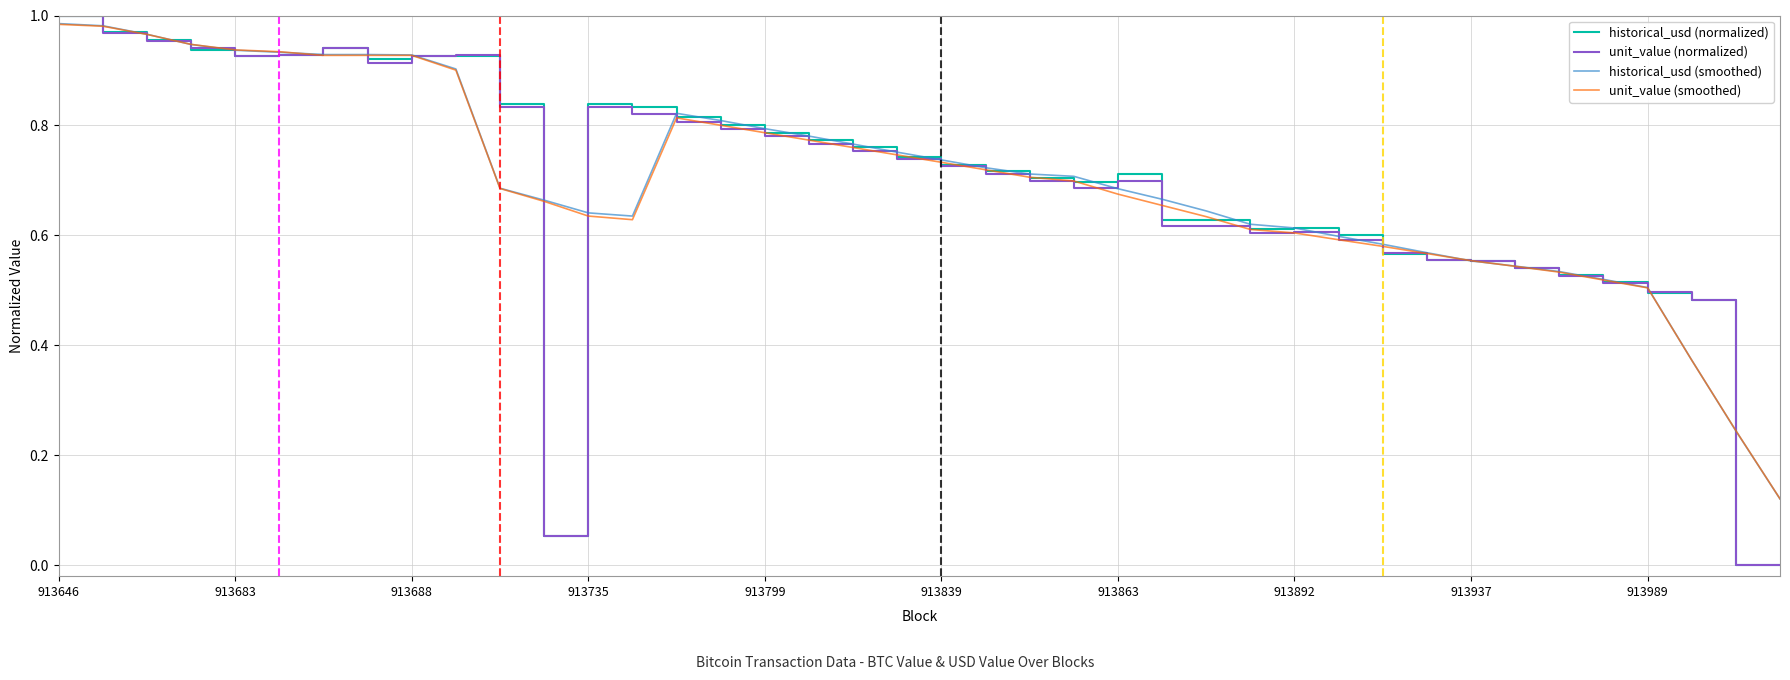

How many intersections are there between historical_usd (smoothed) and historical_usd (normalized)?

13